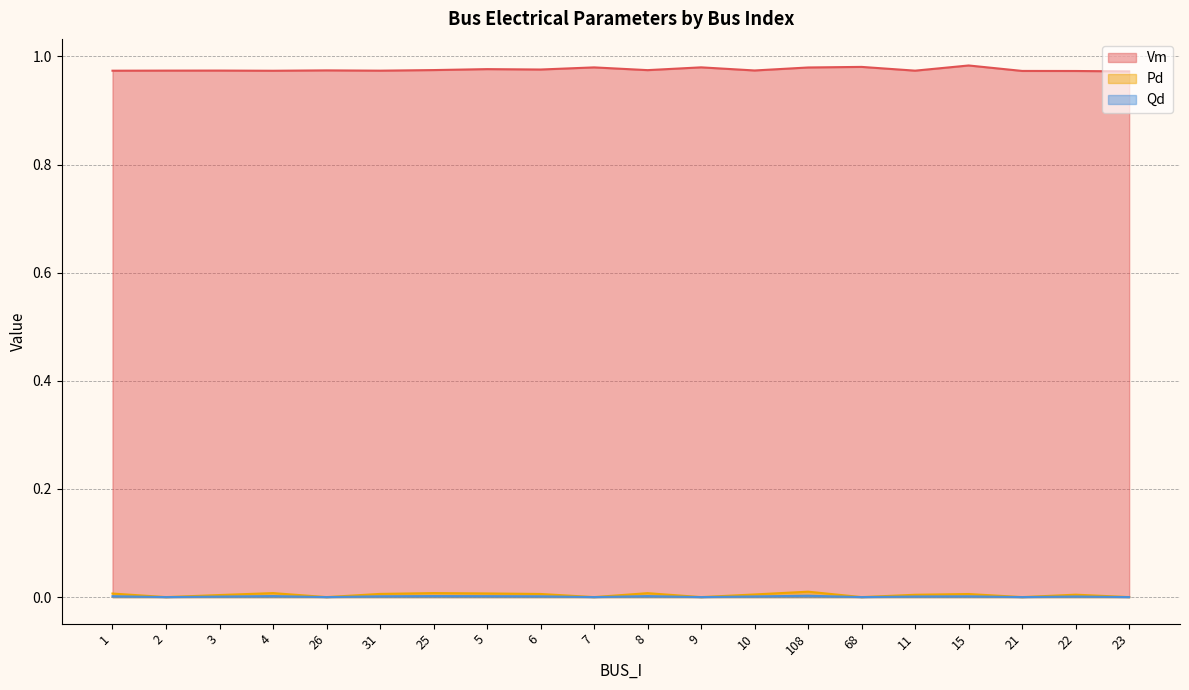

True or false: Pd and Vm cross at least once.

False